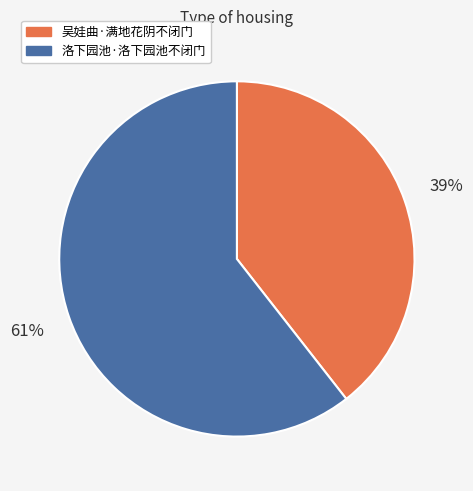

Which has a higher value, 洛下园池·洛下园池不闭门 or 吴娃曲·满地花阴不闭门?

洛下园池·洛下园池不闭门